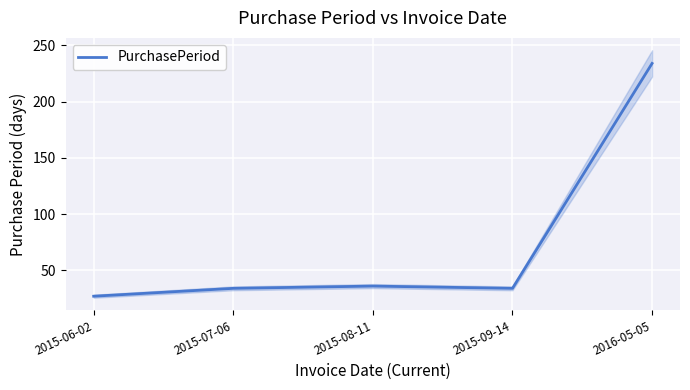

Read the value at 2015-07-06, to the nearest 5.

35